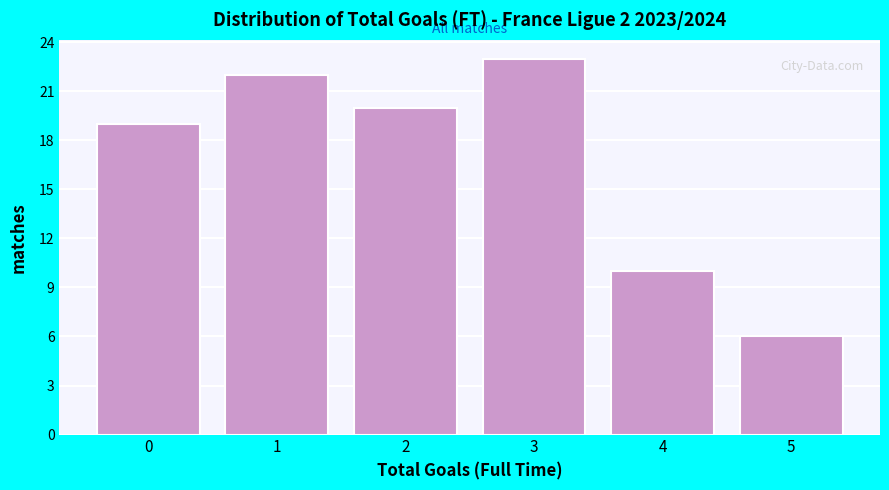

Reading right to left, what are all the values shown in this chart?

6	10	23	20	22	19